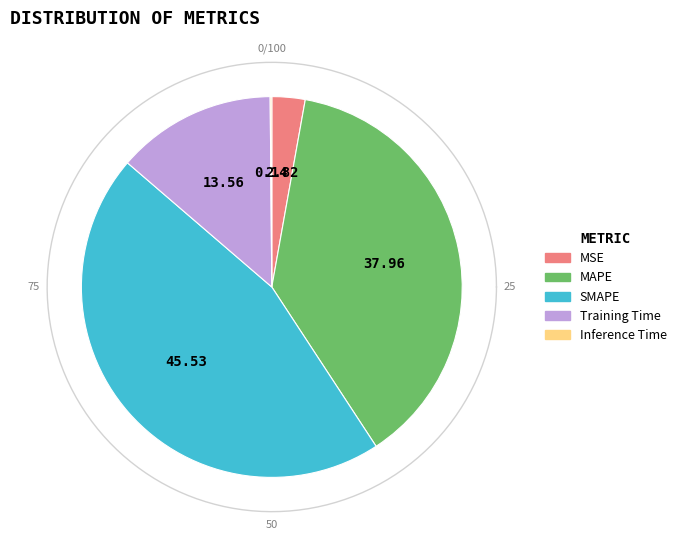

To the nearest percent, what is the average slice percentage?

20%